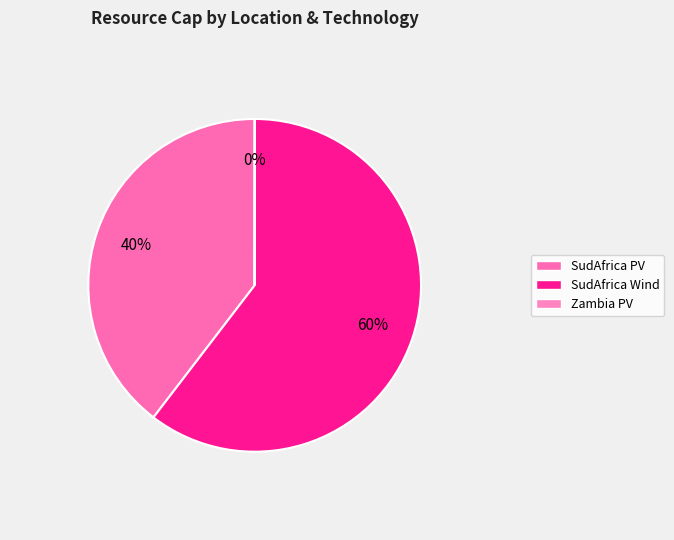

To the nearest percent, what is the difference between the SudAfrica PV and Zambia PV slice percentages?

40%